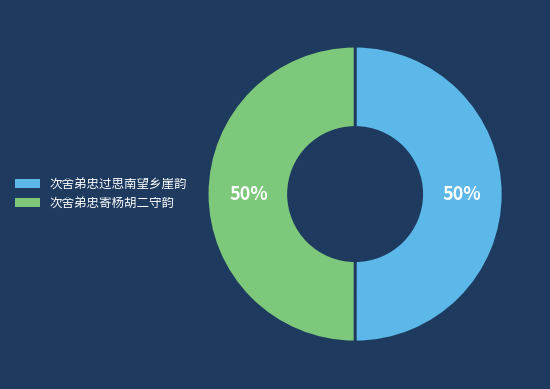

What percentage is the 次舍弟忠寄杨胡二守韵 slice, to the nearest percent?

50%